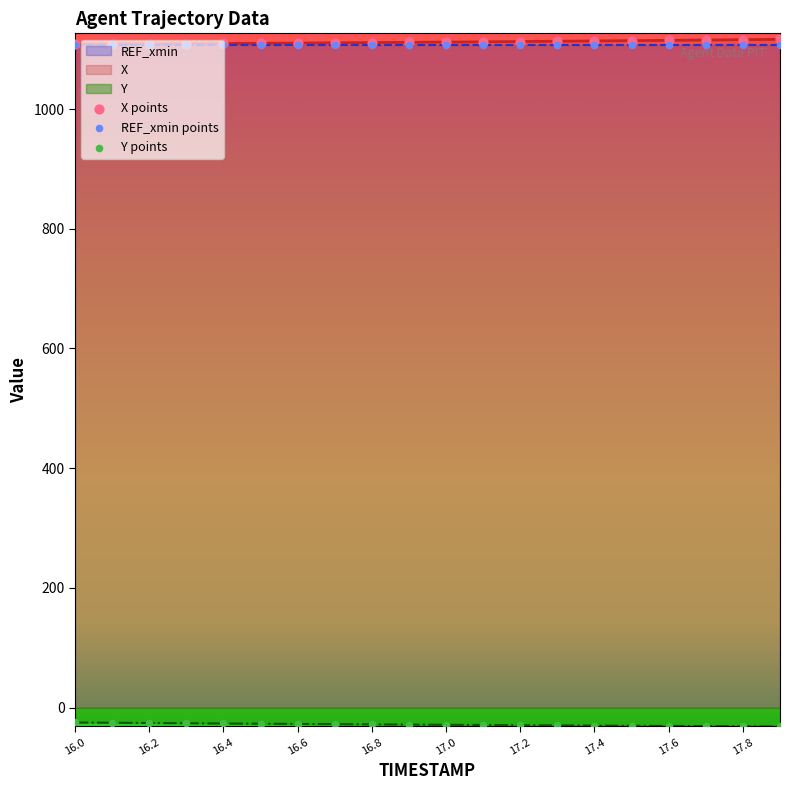

Which series reaches the maximum Y coordinate?

X points